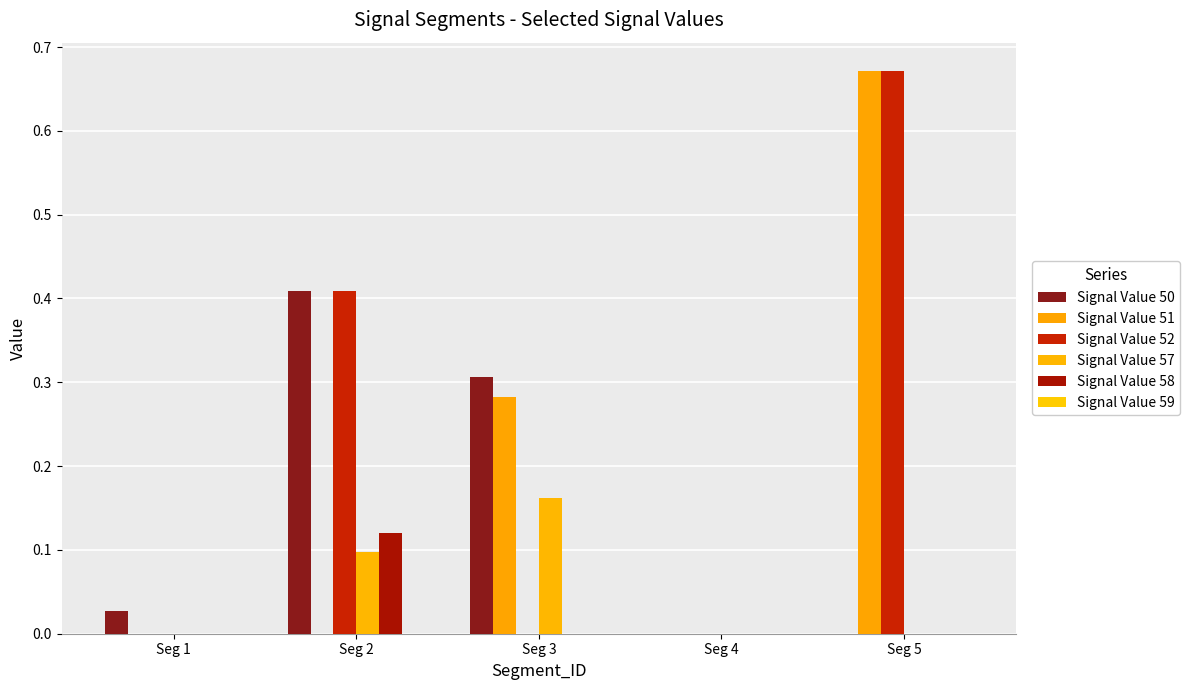

How many categories are shown in the chart?

5